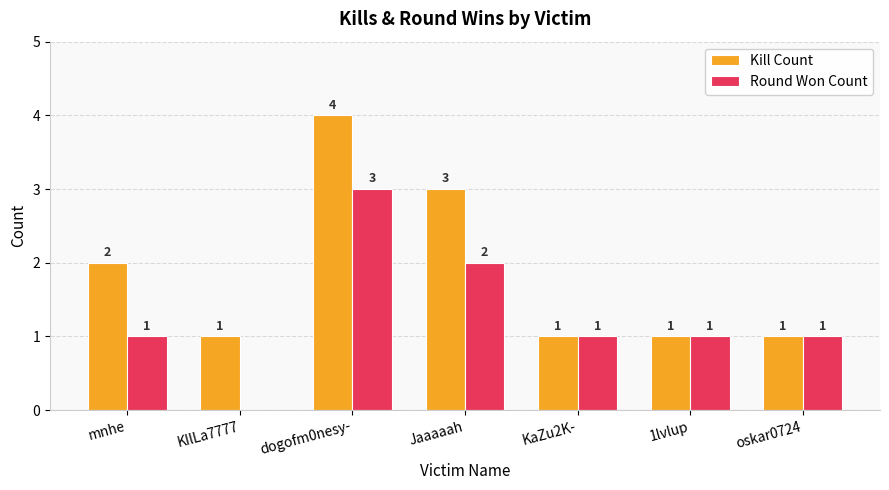

What is the highest value of the Kill Count series?

4